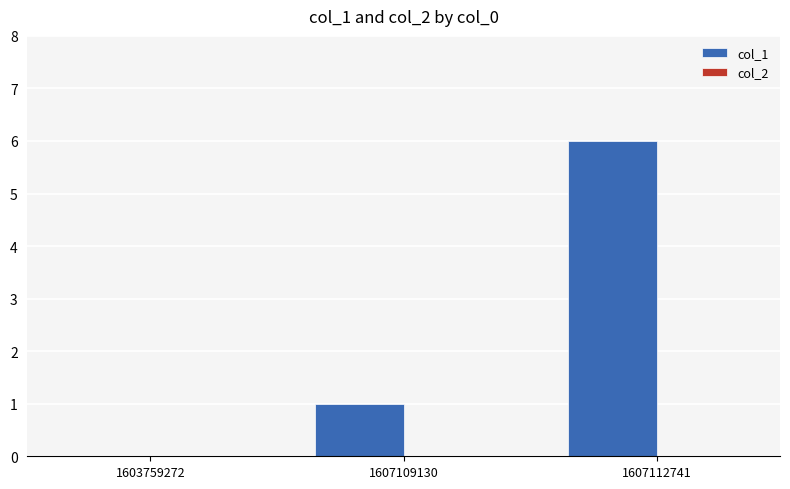

Reading left to right, transcribe all the data shown in this chart.

1603759272=0	1607109130=1	1607112741=6